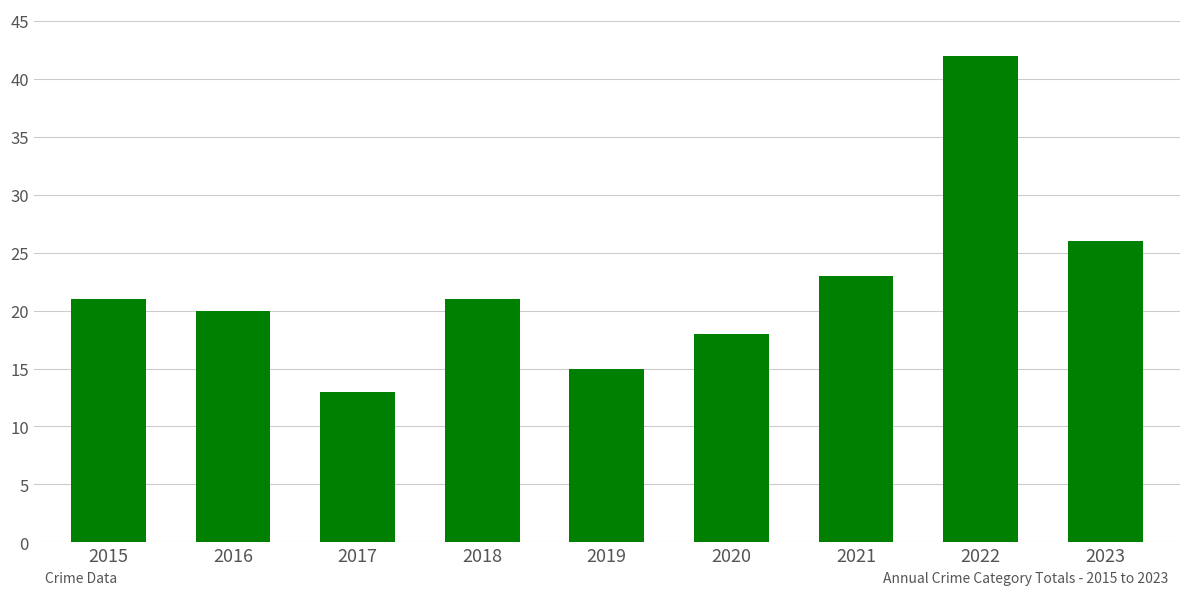

Reading left to right, transcribe all the data shown in this chart.

2015=21	2016=20	2017=13	2018=21	2019=15	2020=18	2021=23	2022=42	2023=26